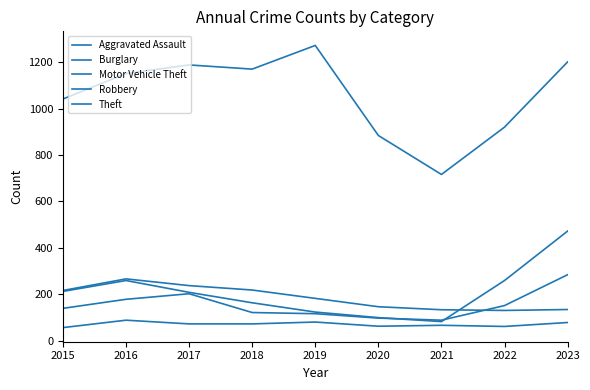

Reading left to right, extract all data points from this chart.

Aggravated Assault: 56	88	72	72	80	62	66	61	78
Burglary: 216	266	237	218	182	146	133	130	134
Motor Vehicle Theft: 212	259	208	163	123	99	82	259	472
Robbery: 139	178	202	121	116	97	88	151	284
Theft: 1041	1151	1188	1170	1272	884	716	920	1201